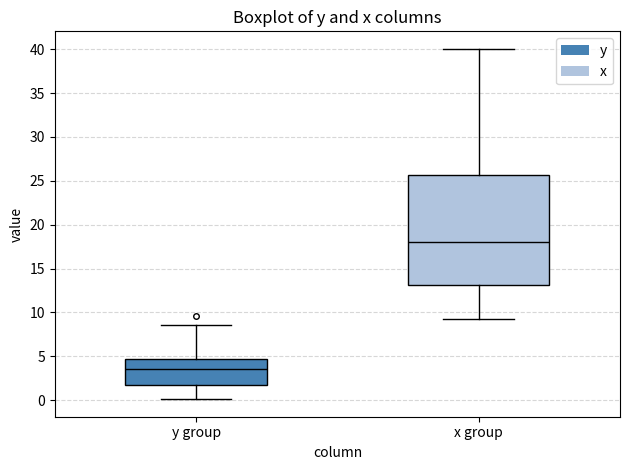

Which box is the tallest, from its lower edge to its upper edge?

x group